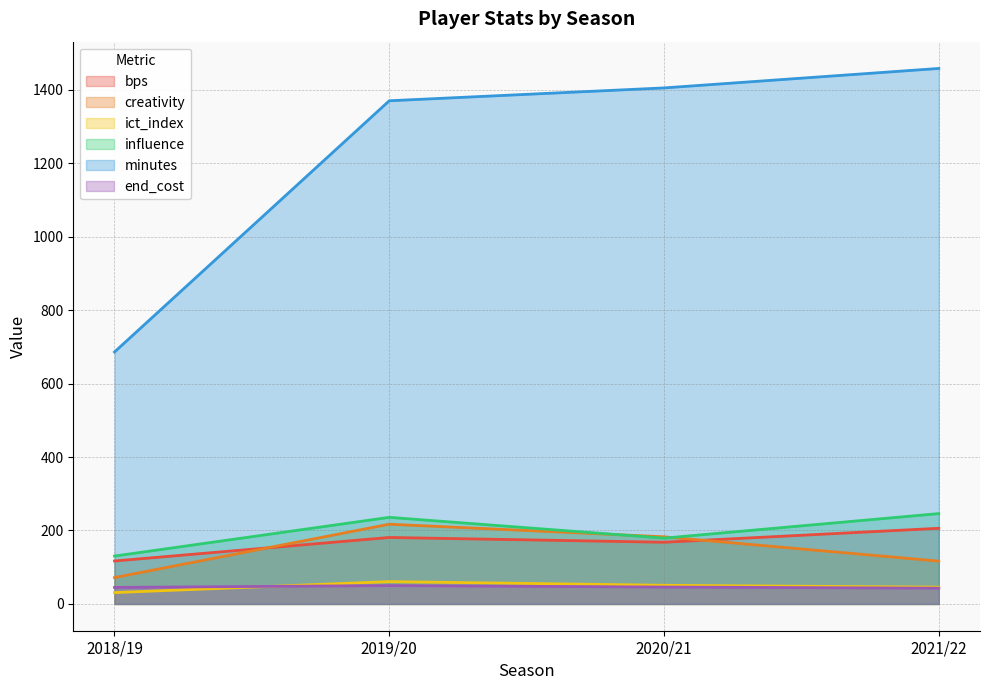

True or false: influence has more than 2 interior local peaks.

False